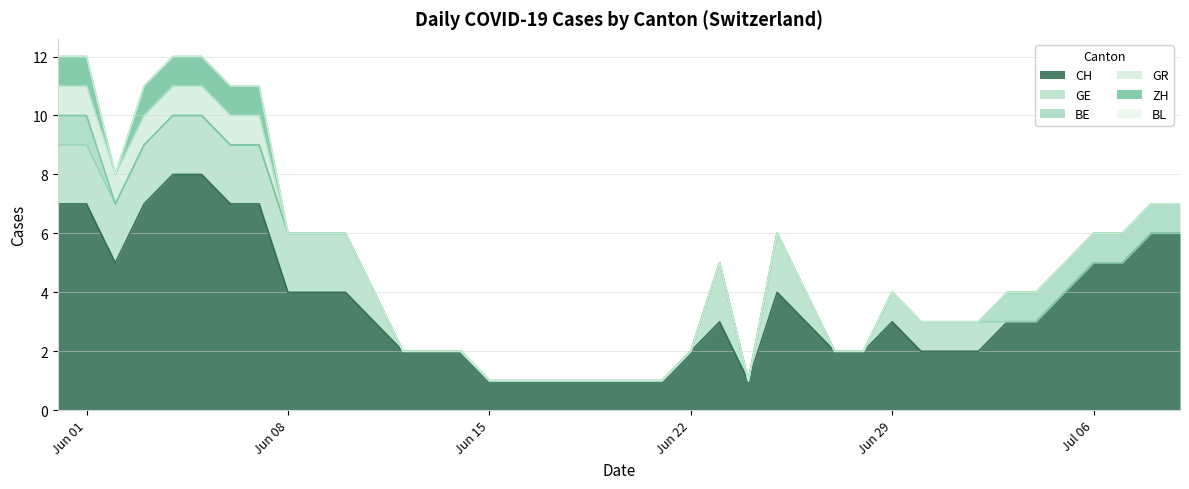

How many positive values does the BE series have?

9